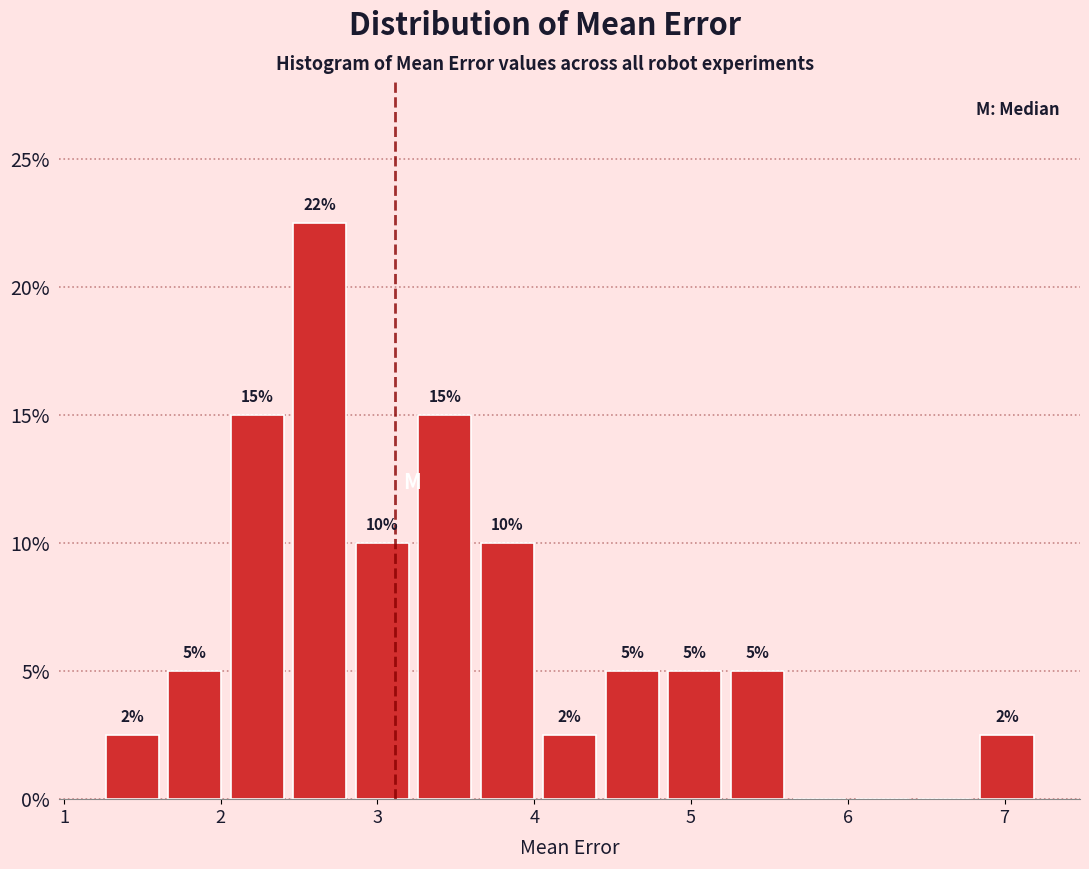

Read against the x-axis, roughly where is the centre of the tallest bar?

2.6